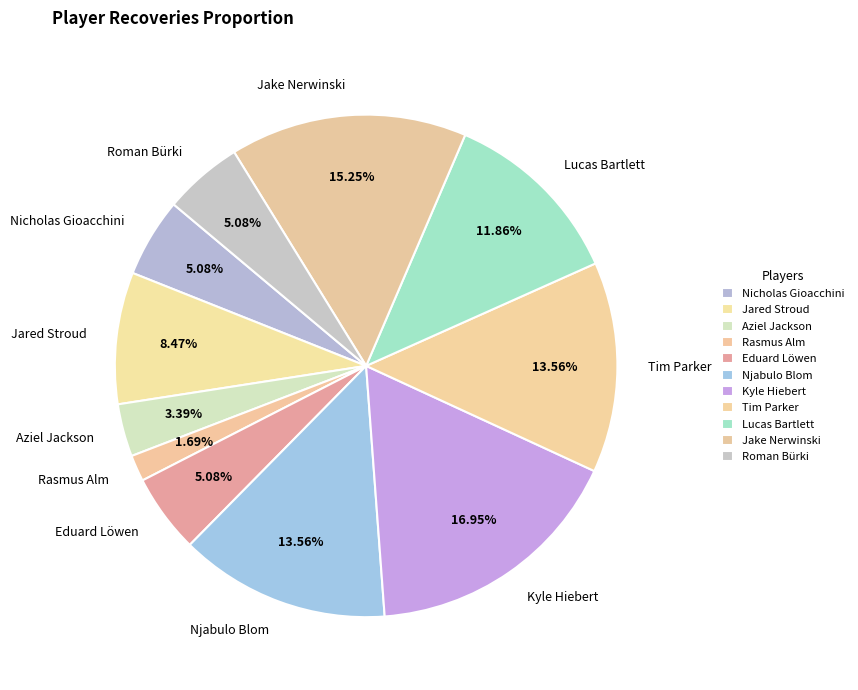

The Aziel Jackson slice represents 15% of the pie. True or false?

False